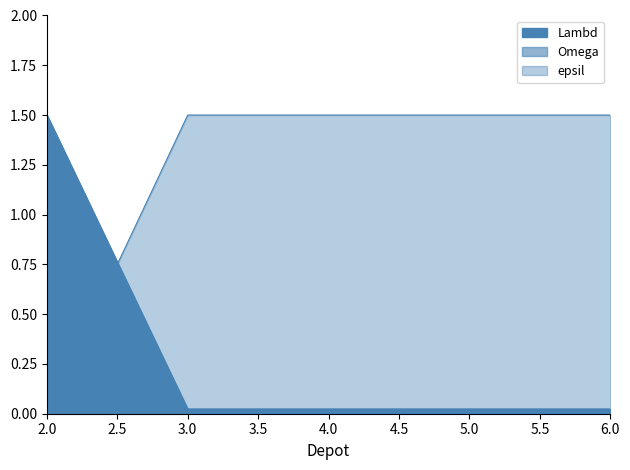

What are all the series names shown in the legend?

Lambd, Omega, epsil